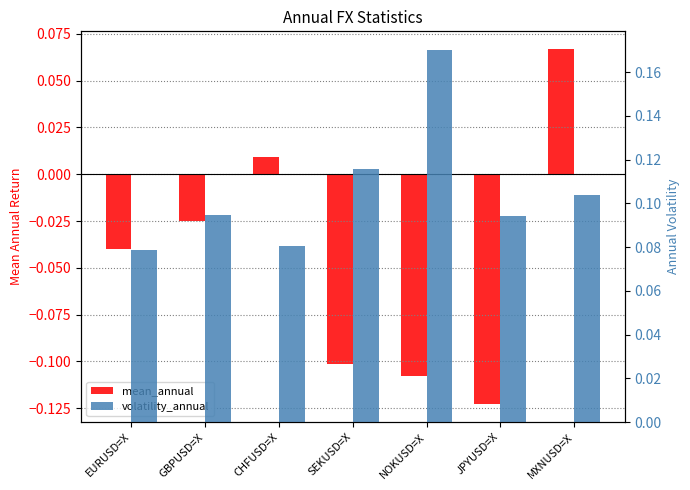

What position from the right is NOKUSD=X?

3